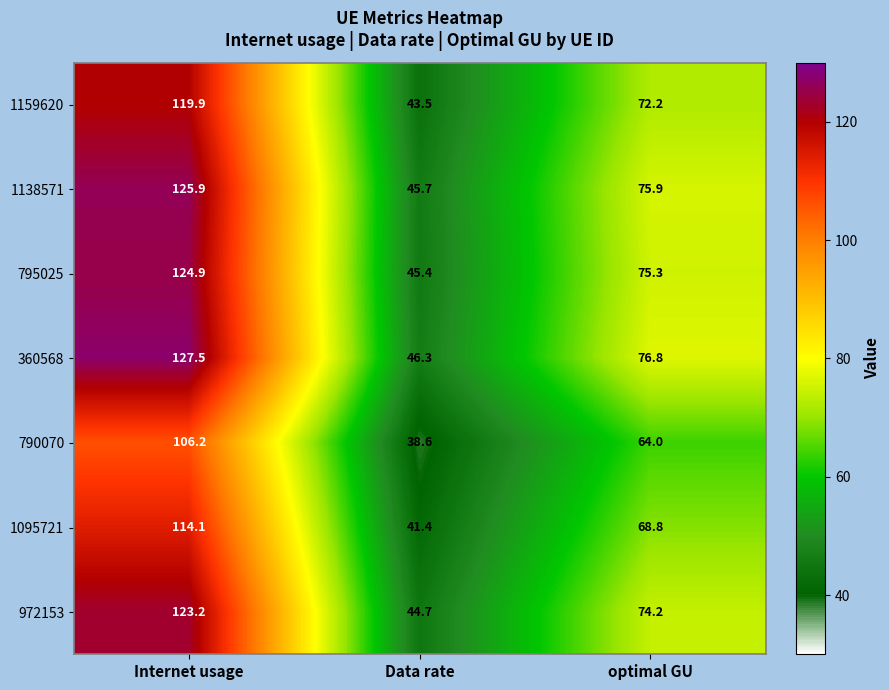

Is it true that 360568 equals 44.7 at Internet usage?

False